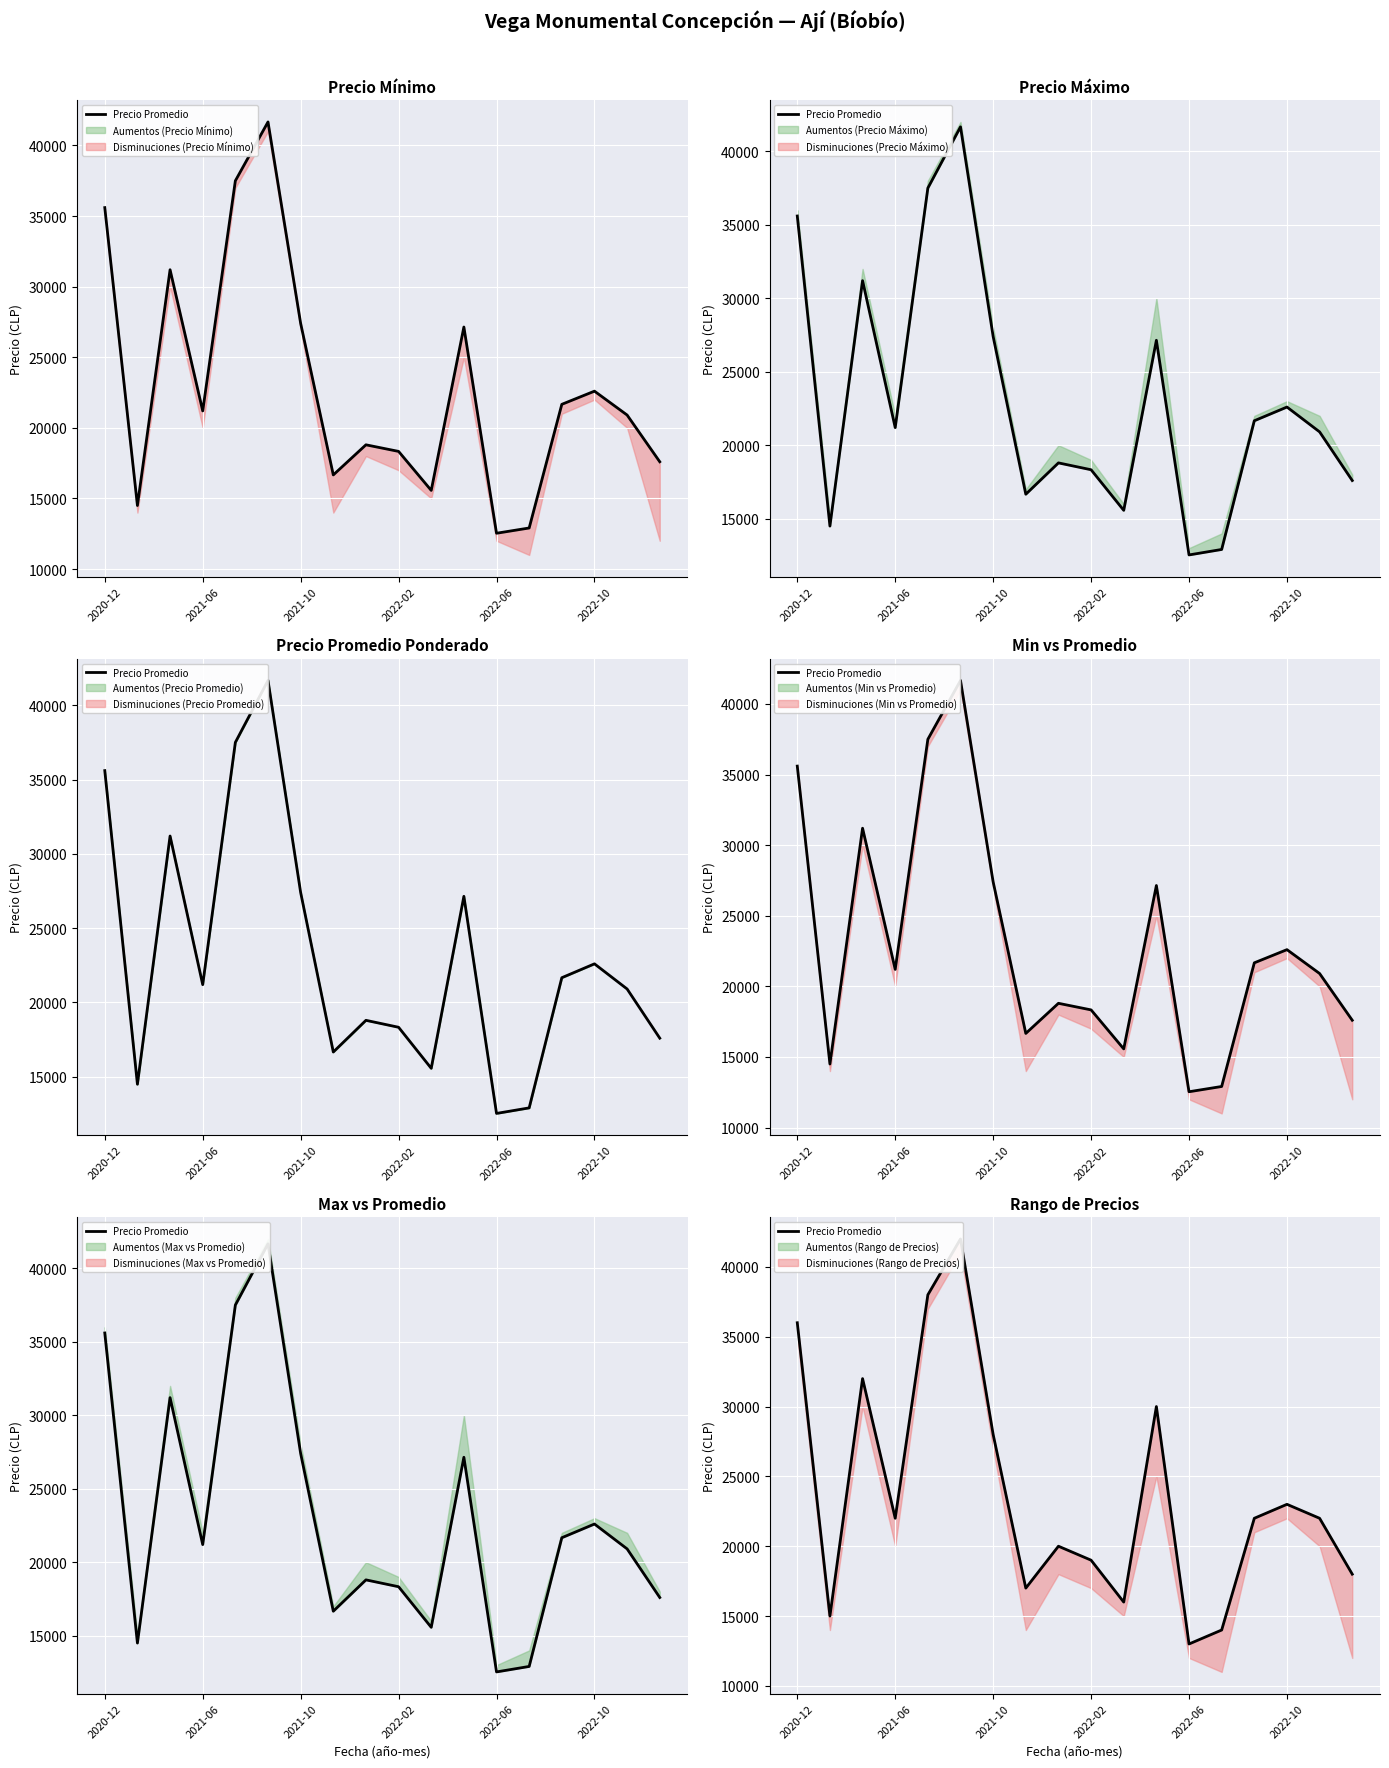

What is the maximum value shown in the chart?

42000